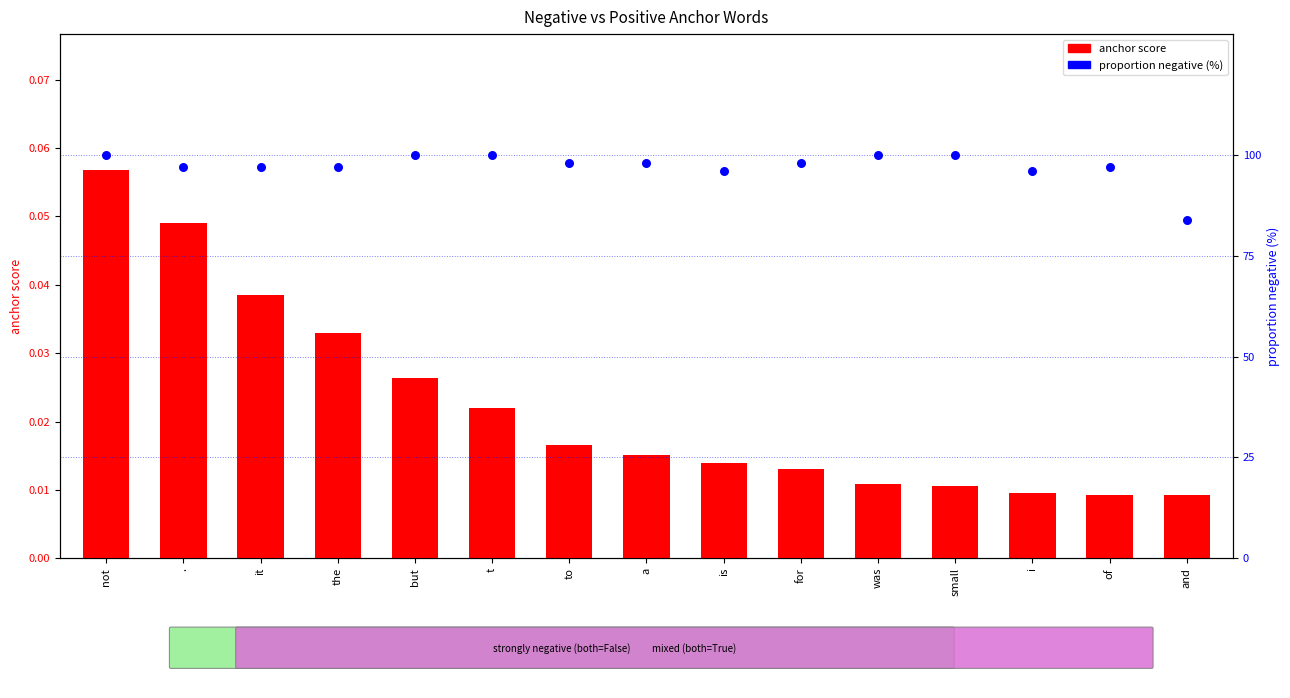

Which series contains the highest Y value?

% negative